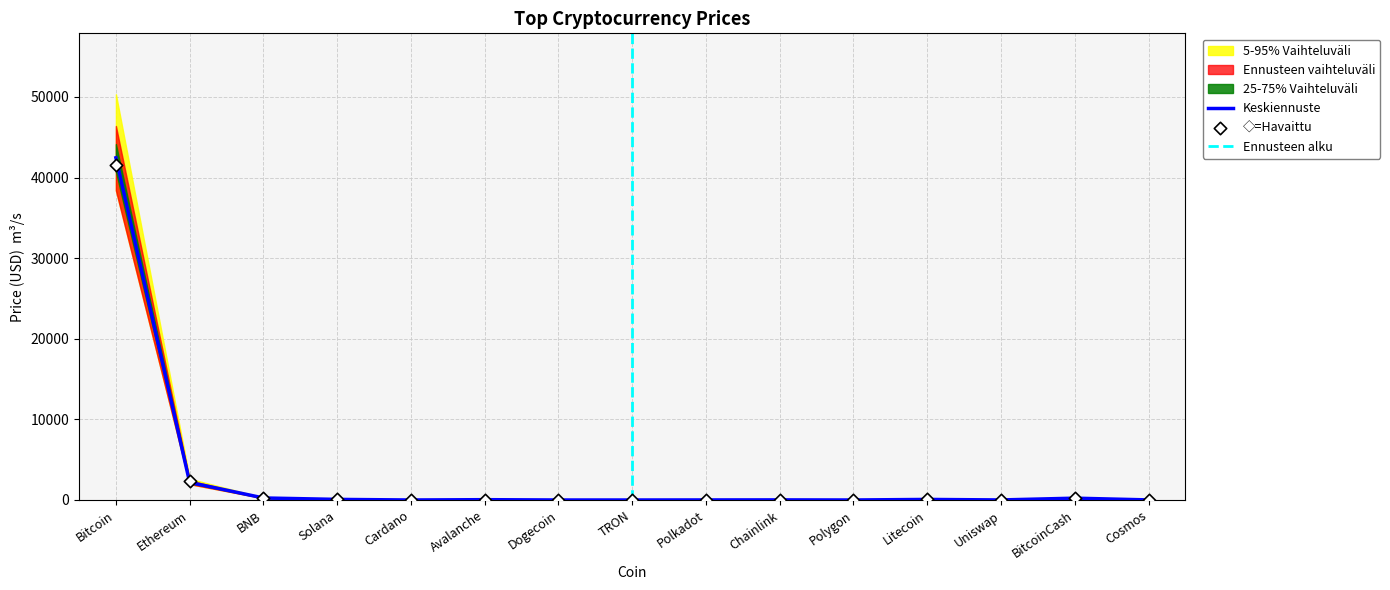

Which series reaches the minimum Y coordinate?

Price_upper